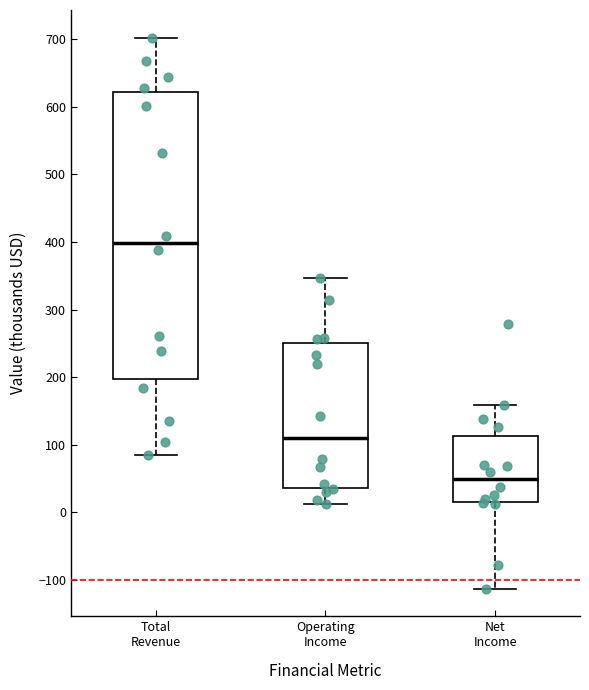

Which box is the tallest, from its lower edge to its upper edge?

Total Revenue